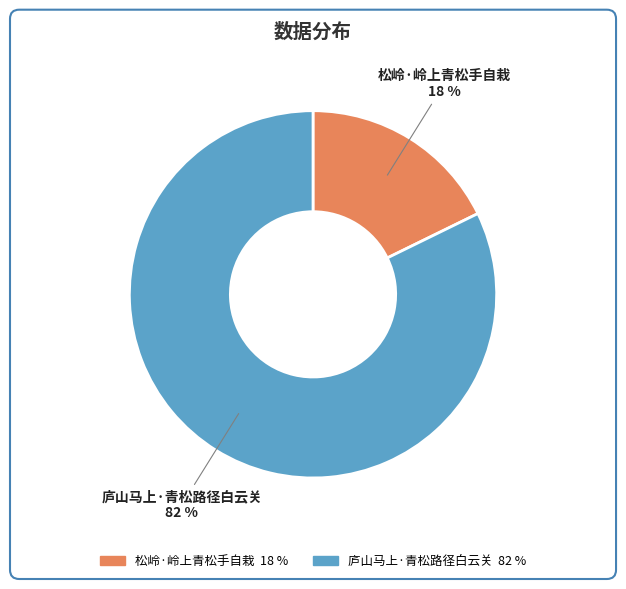

What percentage is the 庐山马上·青松路径白云关 slice, to the nearest percent?

82%